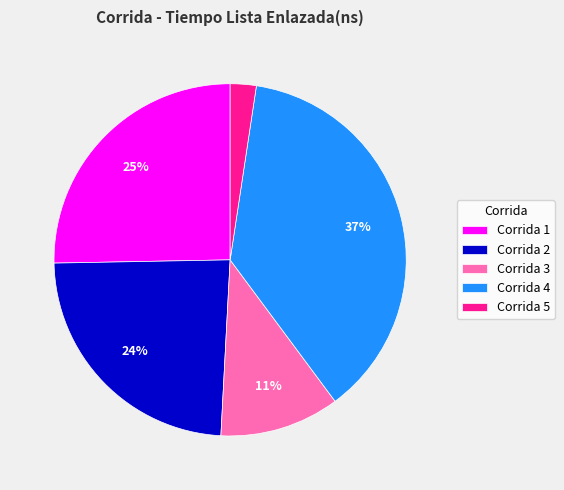

To the nearest percent, what portion does Corrida 3 represent?

11%